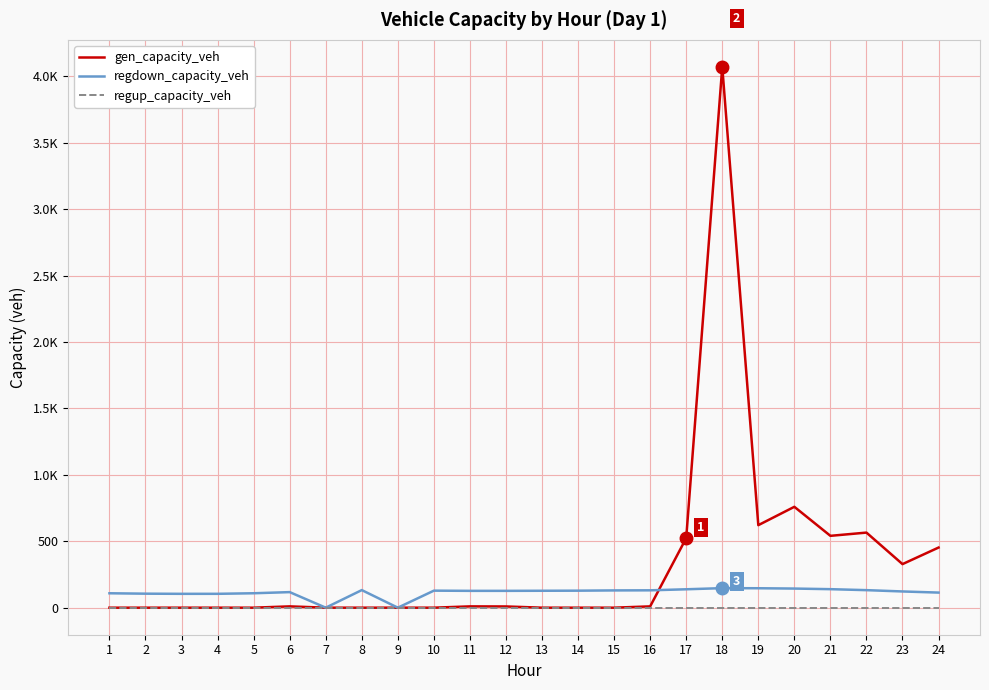

What are all the series names shown in the legend?

gen_capacity_veh, regdown_capacity_veh, regup_capacity_veh